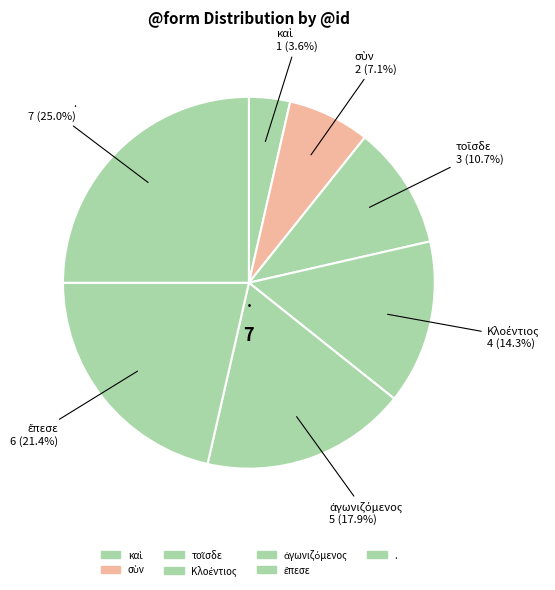

How many segments does this pie chart have?

7